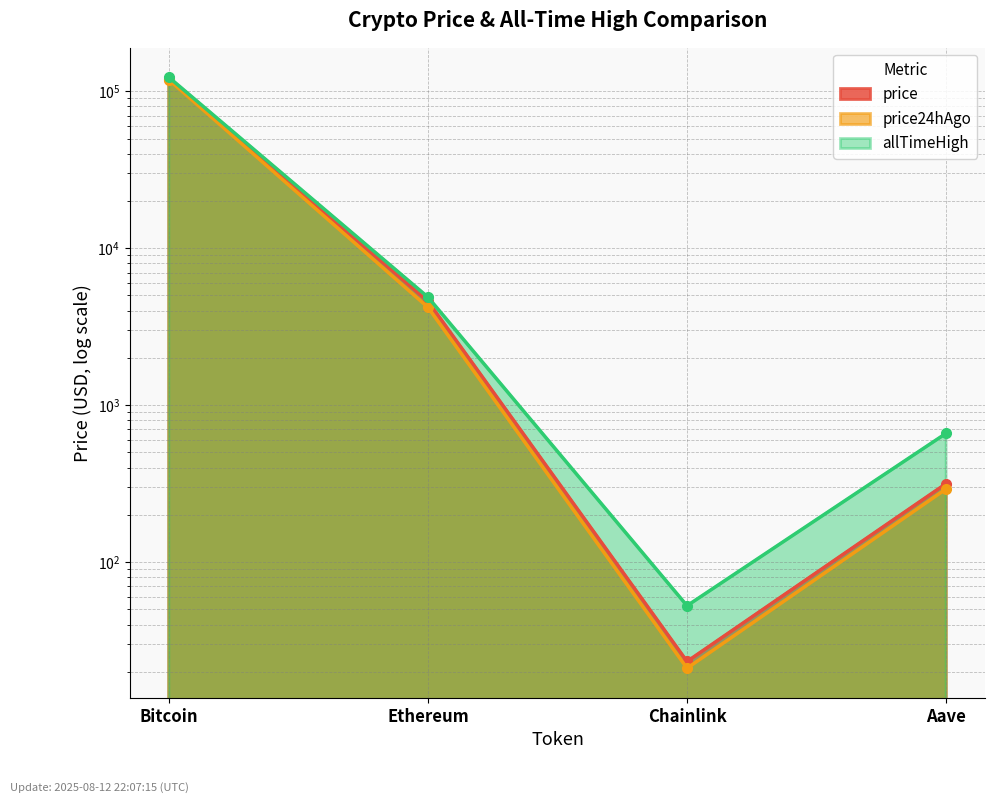

Reading left to right, transcribe all the data shown in this chart.

price: Bitcoin=119895.0	Ethereum=4589.7	Chainlink=23.3	Aave=316.4
price24hAgo: Bitcoin=118474.0	Ethereum=4200.7	Chainlink=21.1	Aave=292.7
allTimeHigh: Bitcoin=122838.0	Ethereum=4878.3	Chainlink=52.7	Aave=661.7